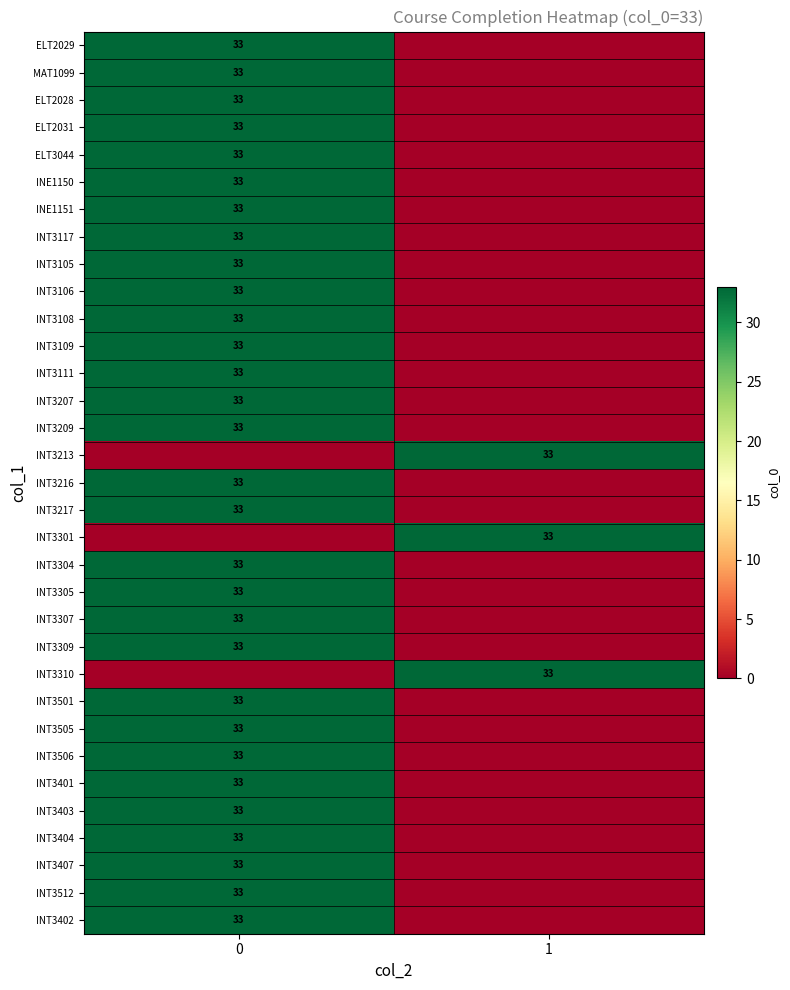

What is the total value across all series at 1?

99